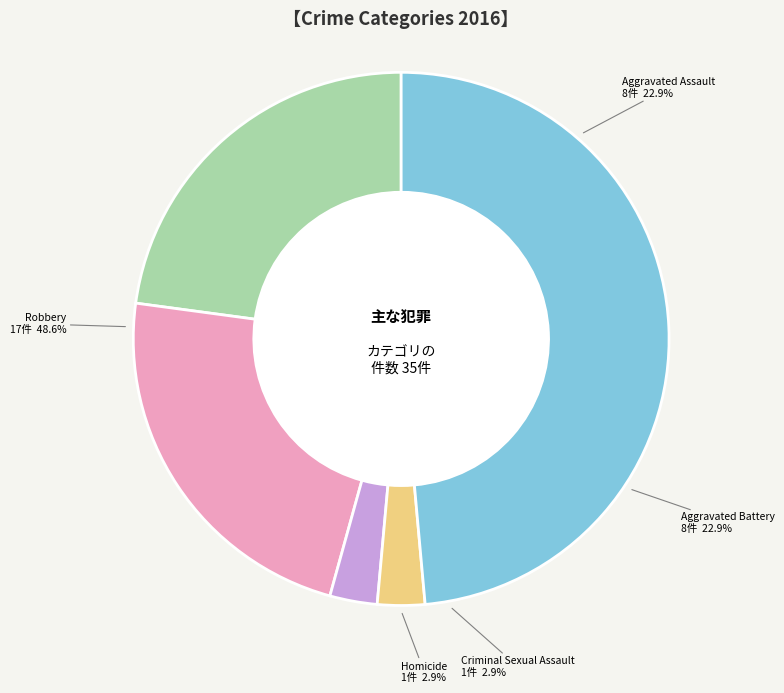

Is it true that Aggravated Assault is 14% of the pie?

False